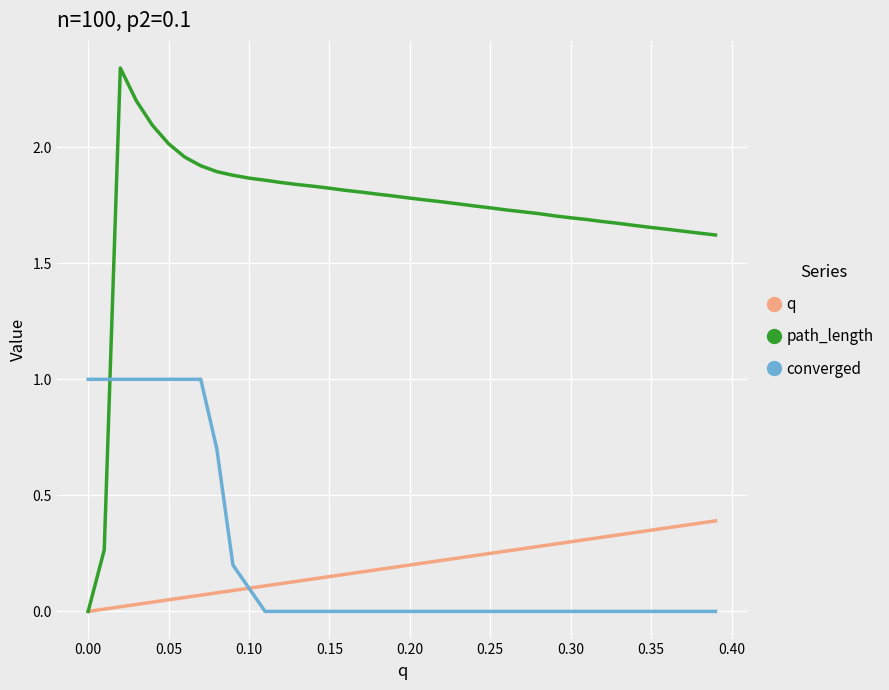

What is the maximum value for converged?

1.0